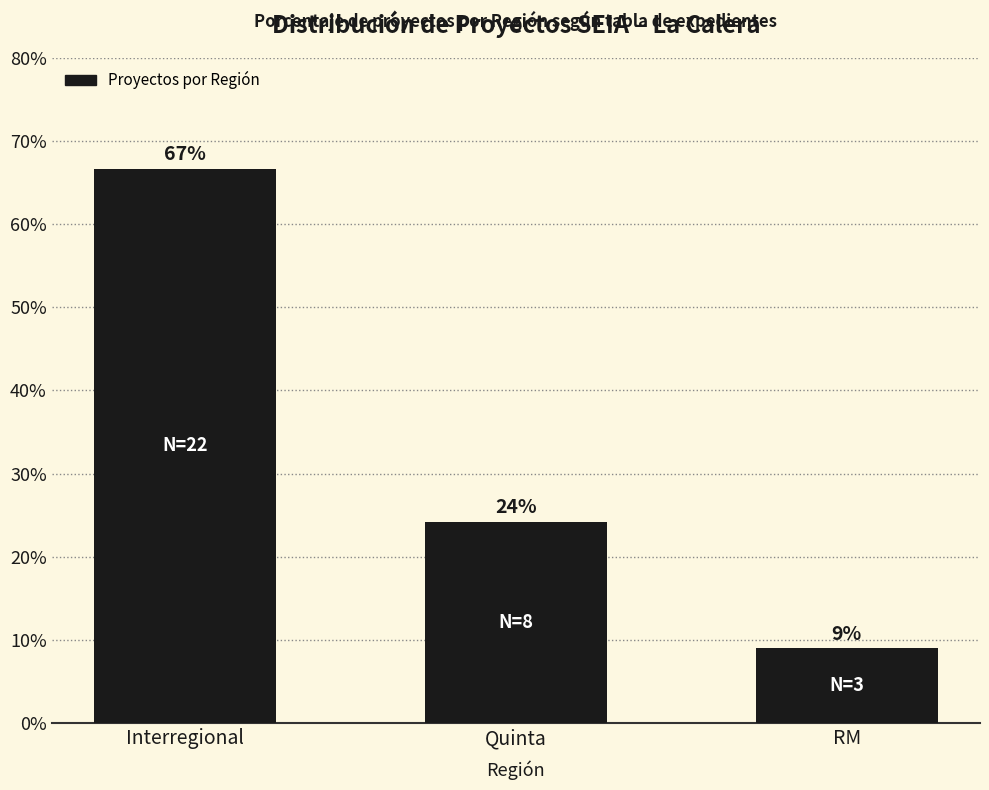

What is the value of the 1st bar from the left?

66.7